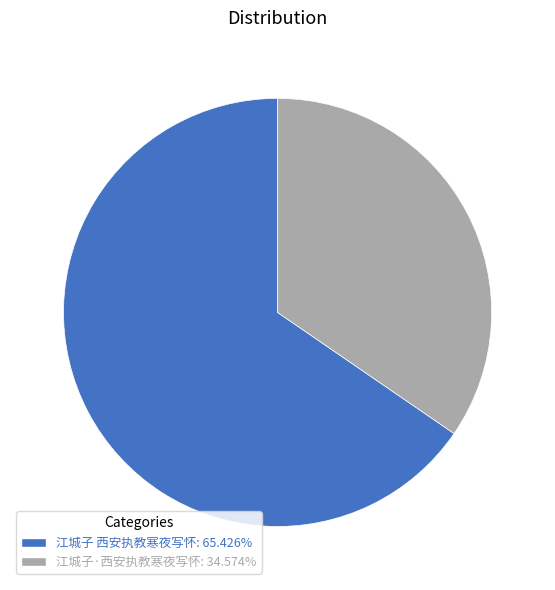

What is the majority slice?

江城子 西安执教寒夜写怀